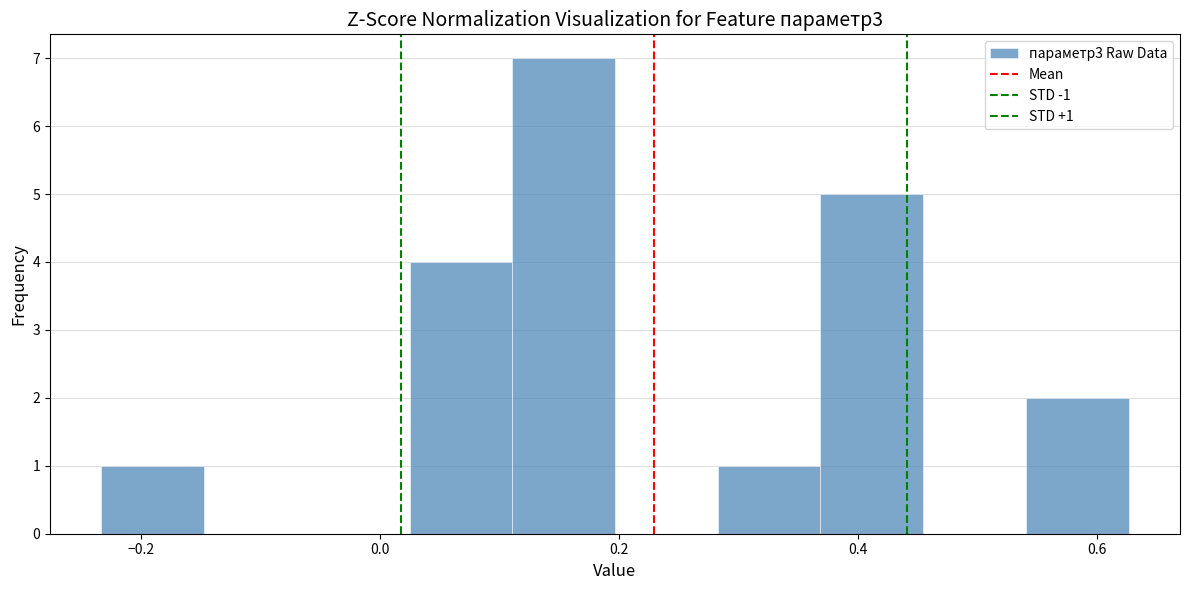

Over which range of the x-axis is the bar tallest?

0.12 to 0.20